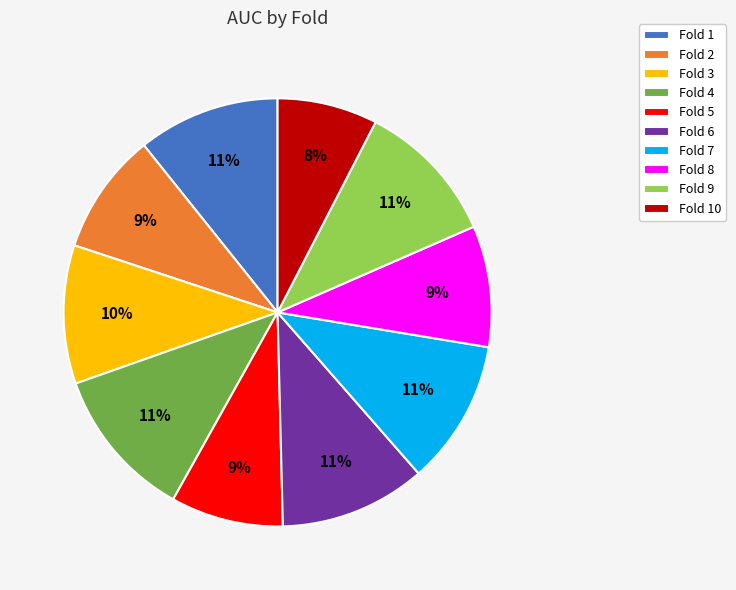

Is the sum of Fold 4 and Fold 1 greater than half?

No